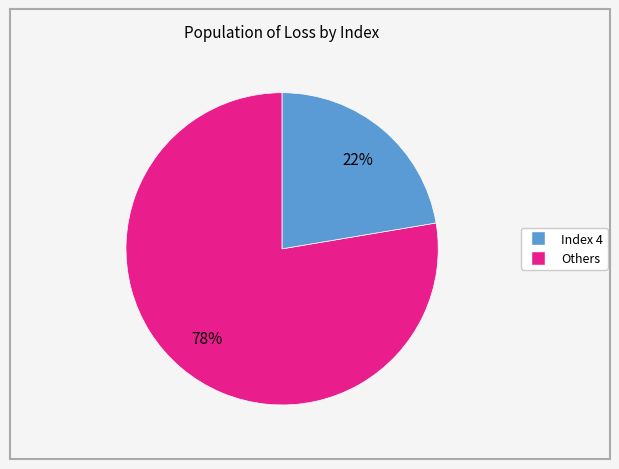

To the nearest percent, what is the average slice percentage?

50%